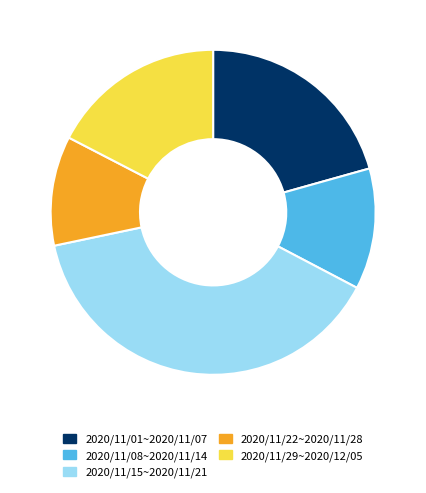

Combined, do 2020/11/22~2020/11/28 and 2020/11/01~2020/11/07 account for over 50%?

No